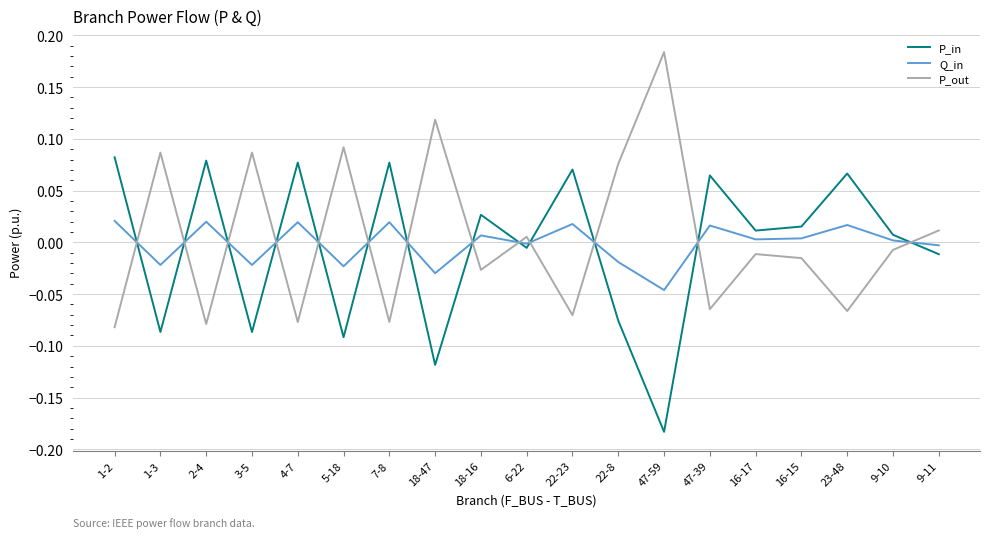

Where do Q_in and P_in first cross each other?

1-2 and 1-3